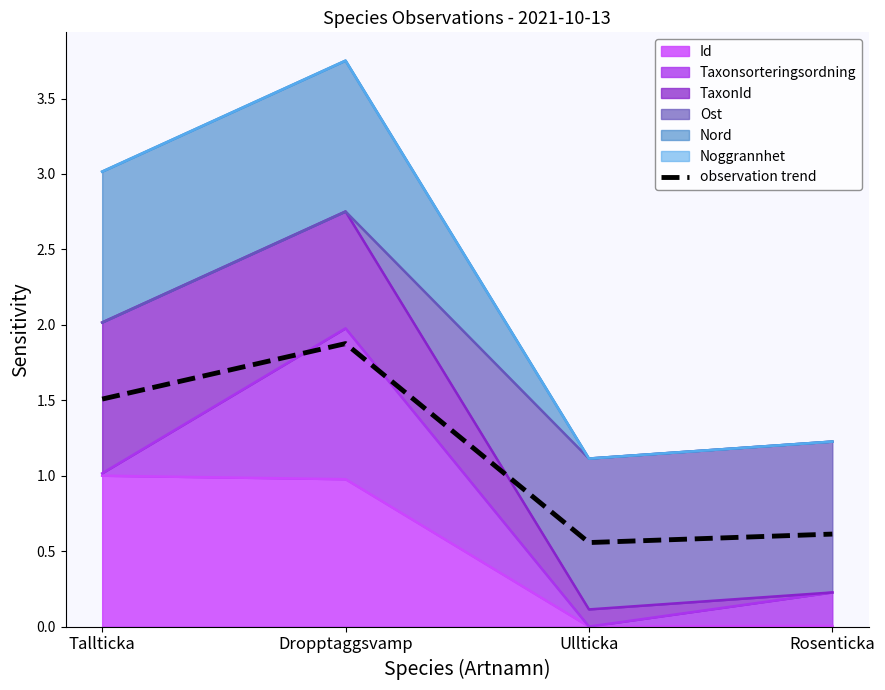

What is the label of the 2nd point from the left?

Dropptaggsvamp